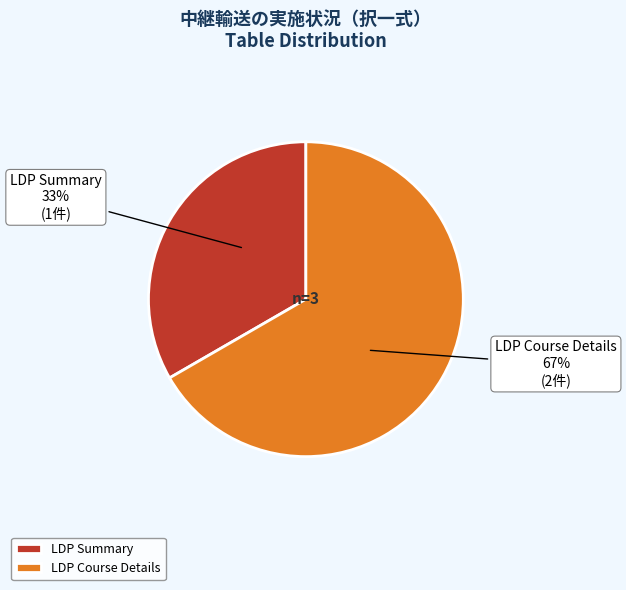

Between LDP Summary and LDP Course Details, which is larger?

LDP Course Details